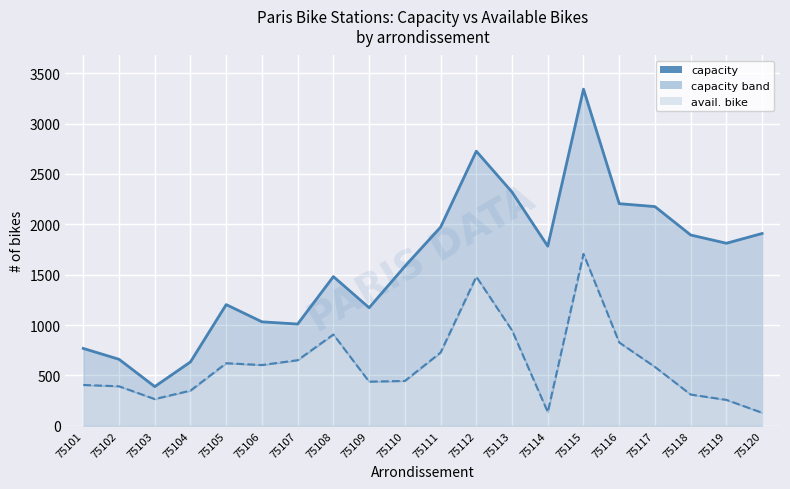

Which label corresponds to the largest value in the chart?

75115